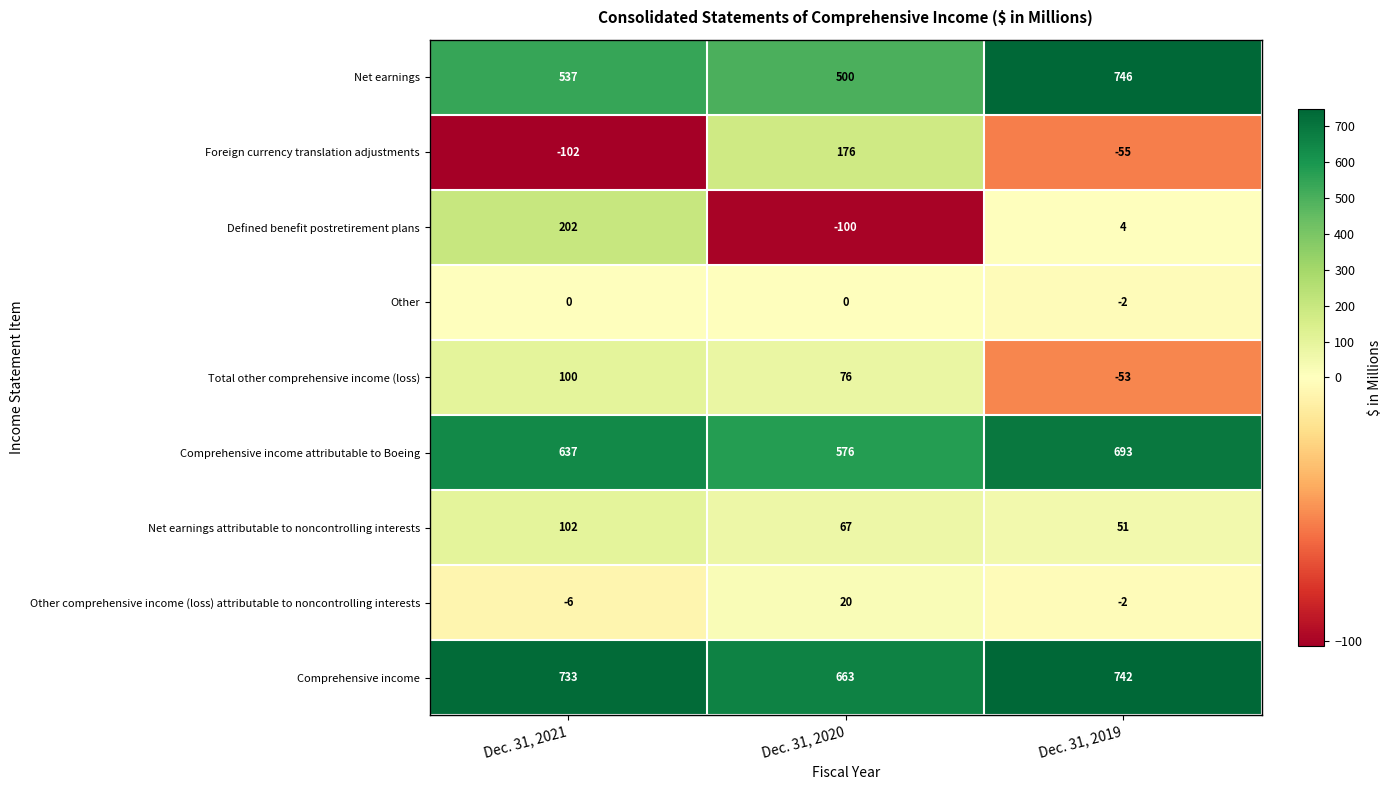

The value of Net earnings at Dec. 31, 2019 is 1291. True or false?

False